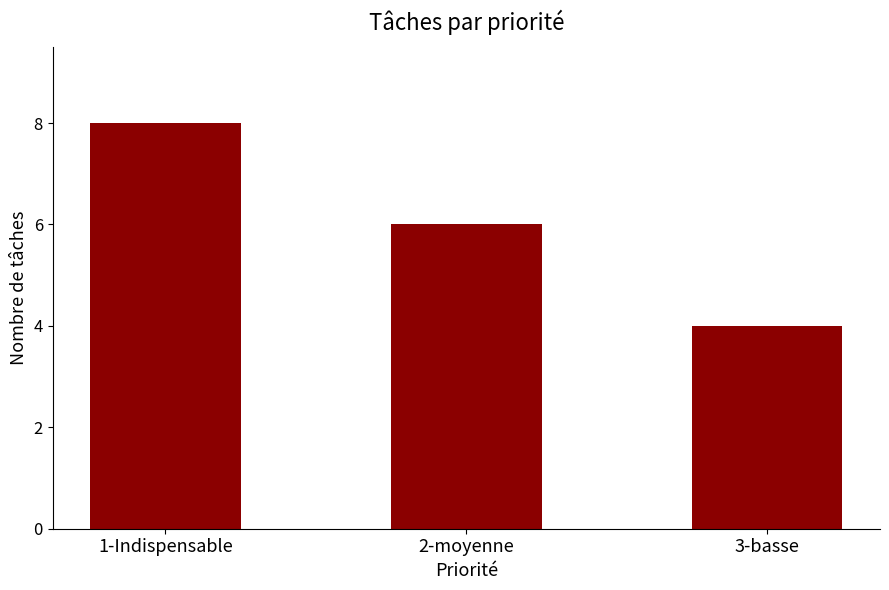

What is the maximum value shown in the chart?

8